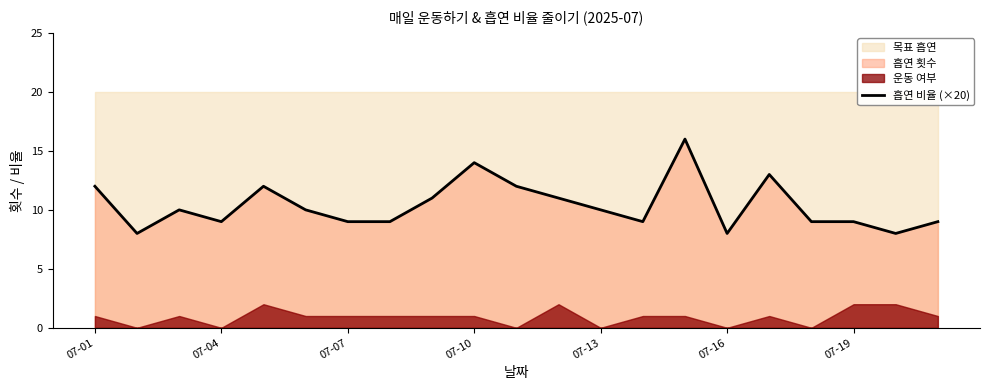

What is the highest value of the 흡연 비율 (×20) series?

16